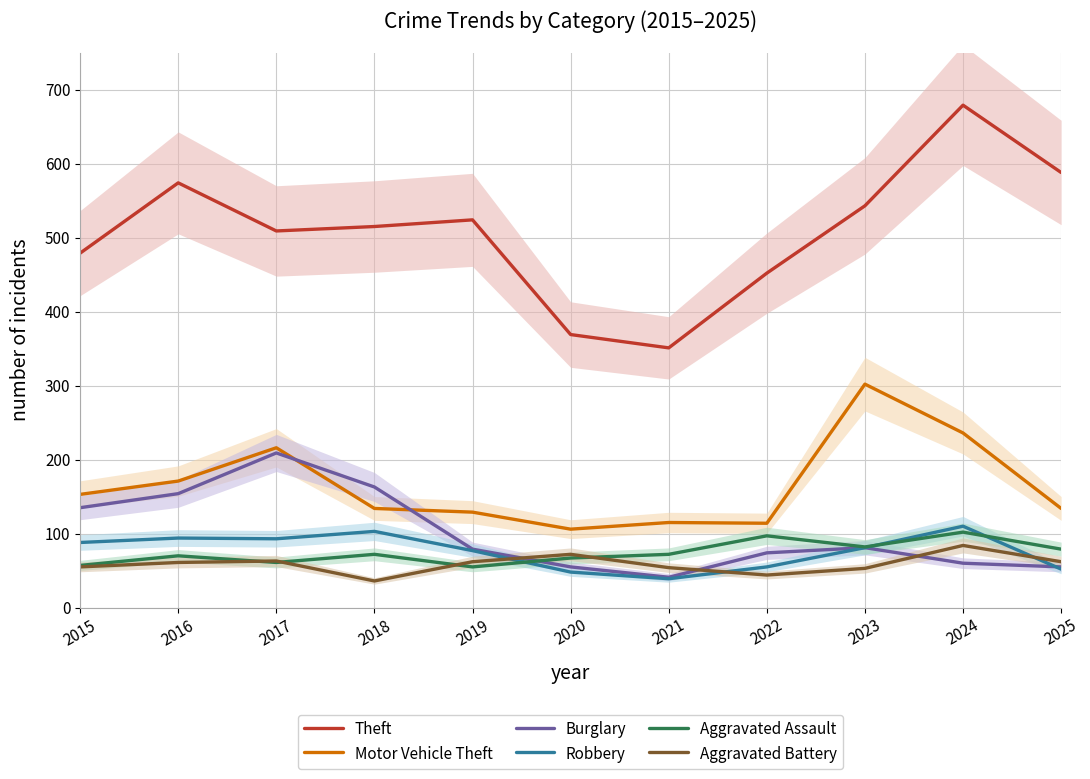

Reading left to right, transcribe all the data shown in this chart.

Theft: 2015=479	2016=574	2017=509	2018=515	2019=524	2020=369	2021=351	2022=452	2023=543	2024=679	2025=588
Motor Vehicle Theft: 2015=153	2016=171	2017=216	2018=134	2019=129	2020=106	2021=115	2022=114	2023=302	2024=236	2025=134
Burglary: 2015=135	2016=154	2017=209	2018=163	2019=79	2020=55	2021=41	2022=74	2023=81	2024=60	2025=55
Robbery: 2015=88	2016=94	2017=93	2018=103	2019=77	2020=48	2021=39	2022=55	2023=81	2024=110	2025=52
Aggravated Assault: 2015=57	2016=70	2017=61	2018=72	2019=55	2020=67	2021=72	2022=97	2023=82	2024=102	2025=79
Aggravated Battery: 2015=55	2016=61	2017=63	2018=36	2019=62	2020=72	2021=54	2022=44	2023=53	2024=84	2025=62